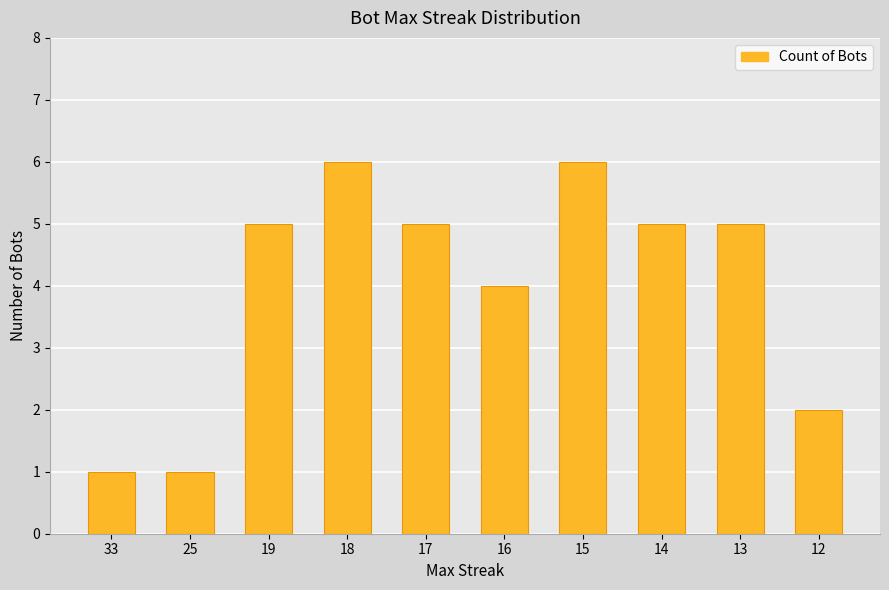

How many categories are shown in the chart?

10